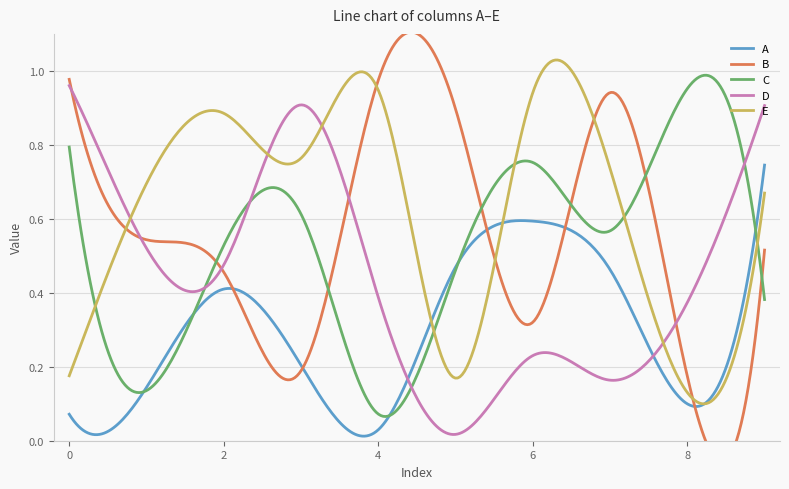

Reading left to right, extract all data points from this chart.

A: 0=0.1	1=0.1	2=0.4	3=0.2	4=0.0	5=0.5	6=0.6	7=0.5	8=0.1	9=0.7
B: 0=1.0	1=0.5	2=0.5	3=0.2	4=1.0	5=0.9	6=0.3	7=0.9	8=0.2	9=0.5
C: 0=0.8	1=0.1	2=0.5	3=0.6	4=0.1	5=0.5	6=0.8	7=0.6	8=1.0	9=0.4
D: 0=1.0	1=0.5	2=0.5	3=0.9	4=0.4	5=0.0	6=0.2	7=0.2	8=0.4	9=0.9
E: 0=0.2	1=0.7	2=0.9	3=0.8	4=0.9	5=0.2	6=0.9	7=0.7	8=0.1	9=0.7